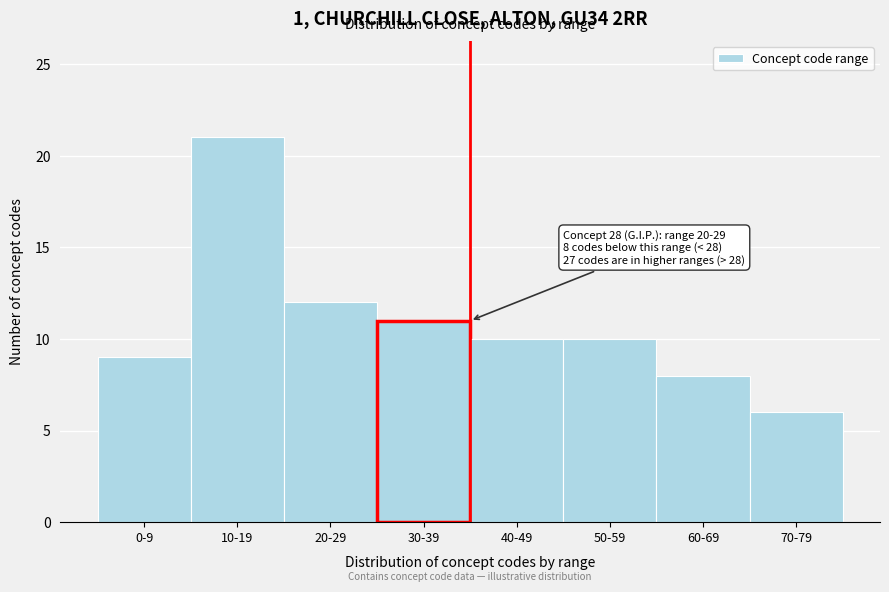

Reading left to right, extract all data points from this chart.

0-9=9	10-19=21	20-29=12	30-39=11	40-49=10	50-59=10	60-69=8	70-79=6